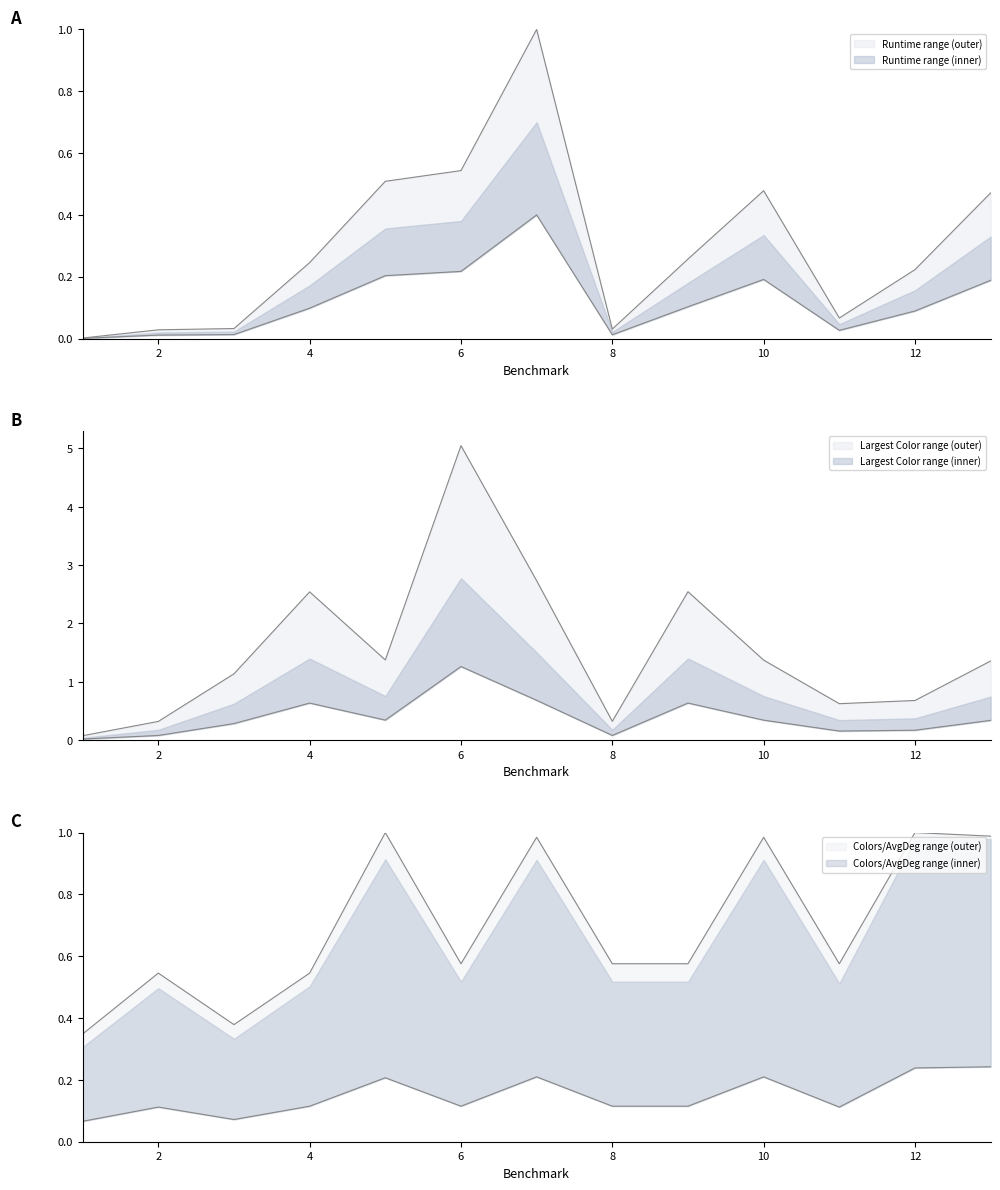

What is the spread (max minus min) of values at 10?

1.2